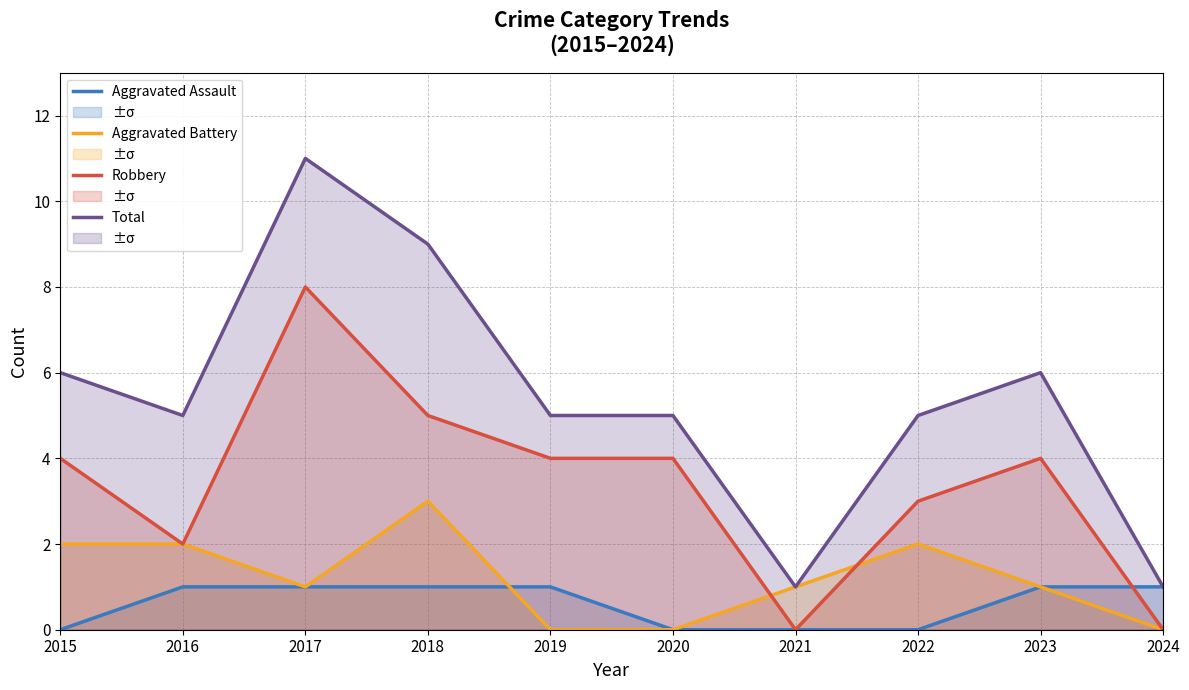

Which series changed the most between 2017 and 2024?

Total